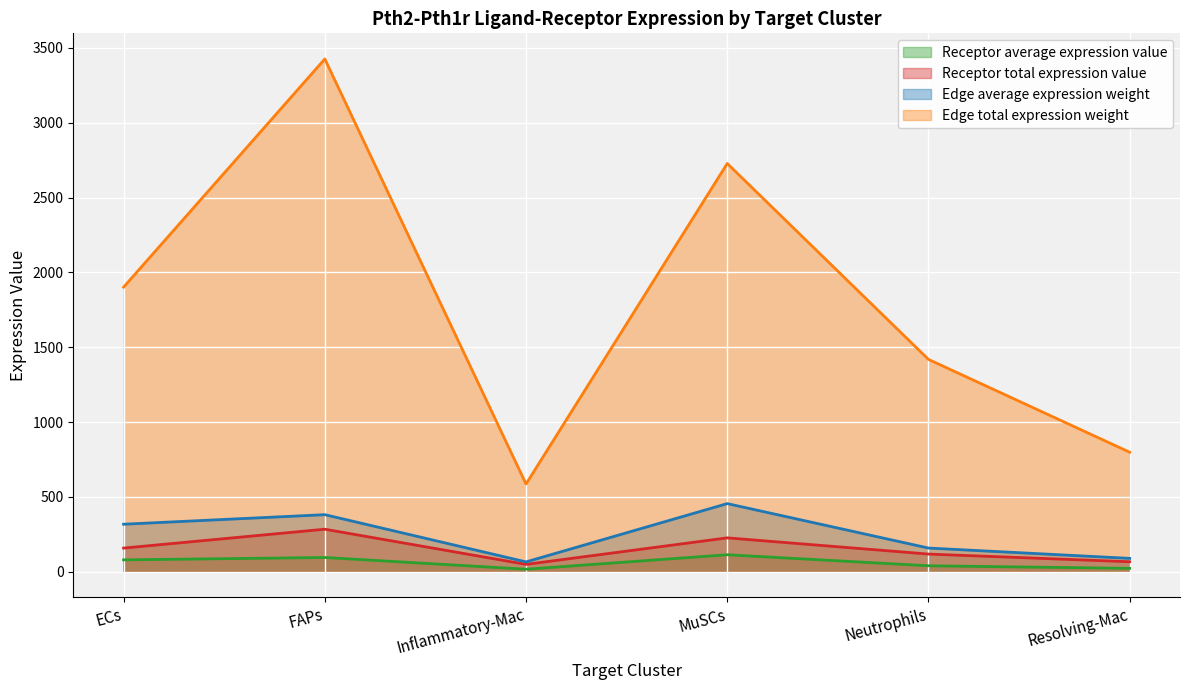

Rank the series at Neutrophils from highest to lowest value.

Edge total expression weight, Edge average expression weight, Receptor total expression value, Receptor average expression value